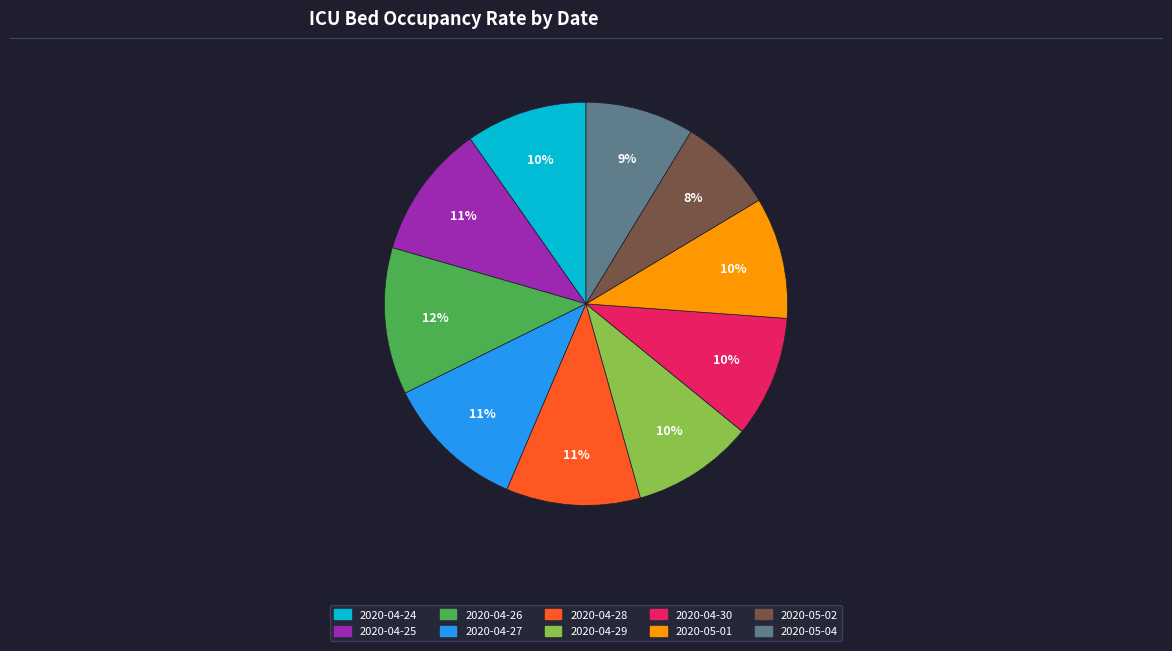

Does 2020-04-29 account for over 50% of the chart?

No